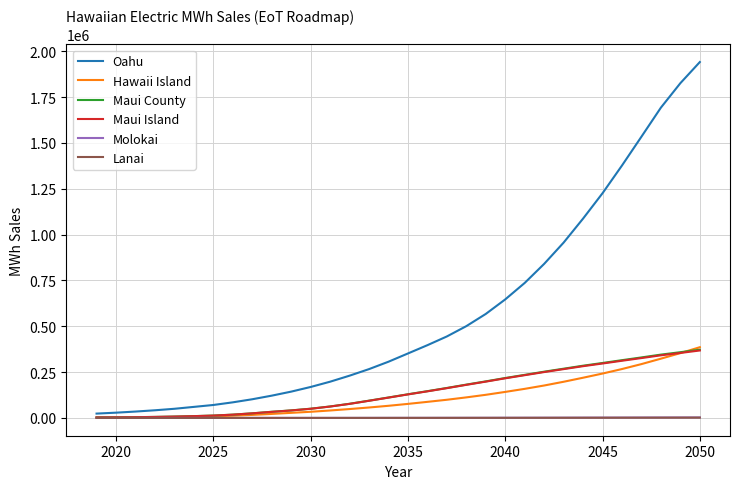

Which series has the widest spread of values?

Oahu